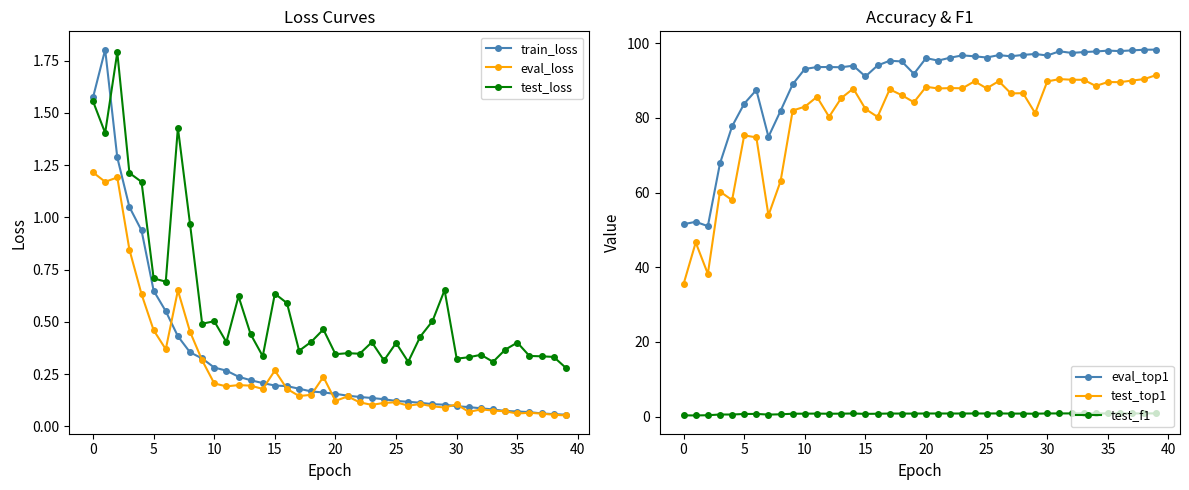

Between 20 and 34, which series saw the biggest shift?

eval_top1